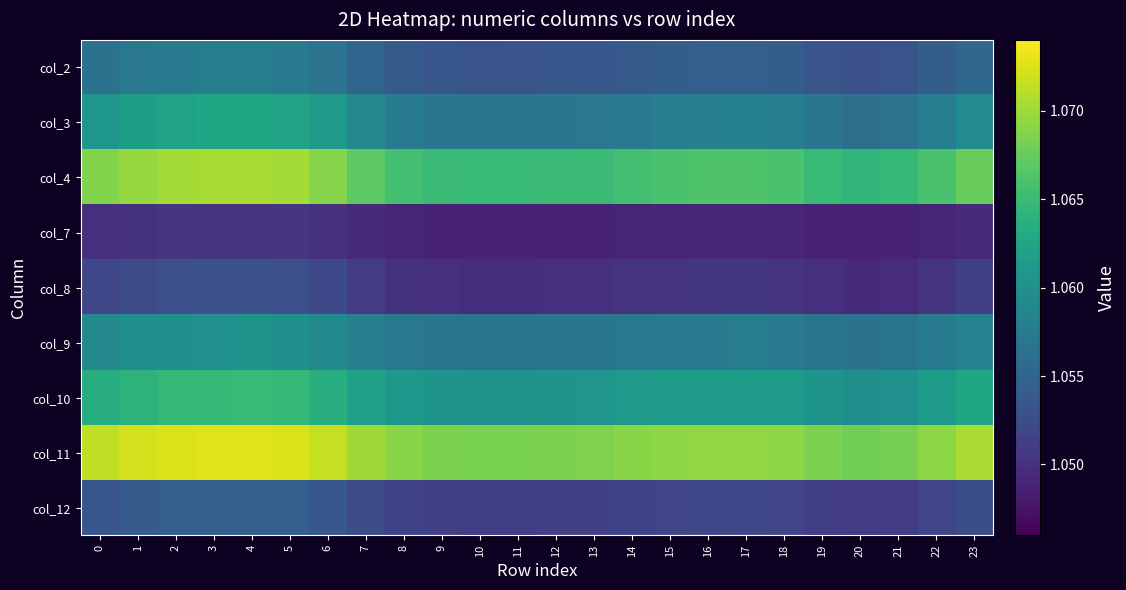

What is the maximum value shown in the chart?

1.1